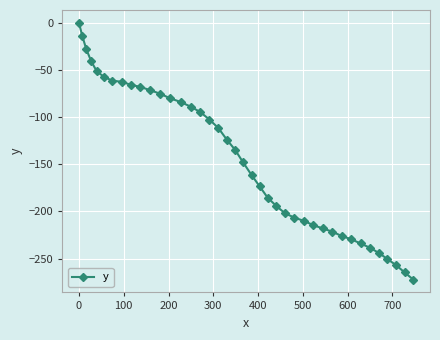

What is the difference between the second highest and second lowest values?

250.2